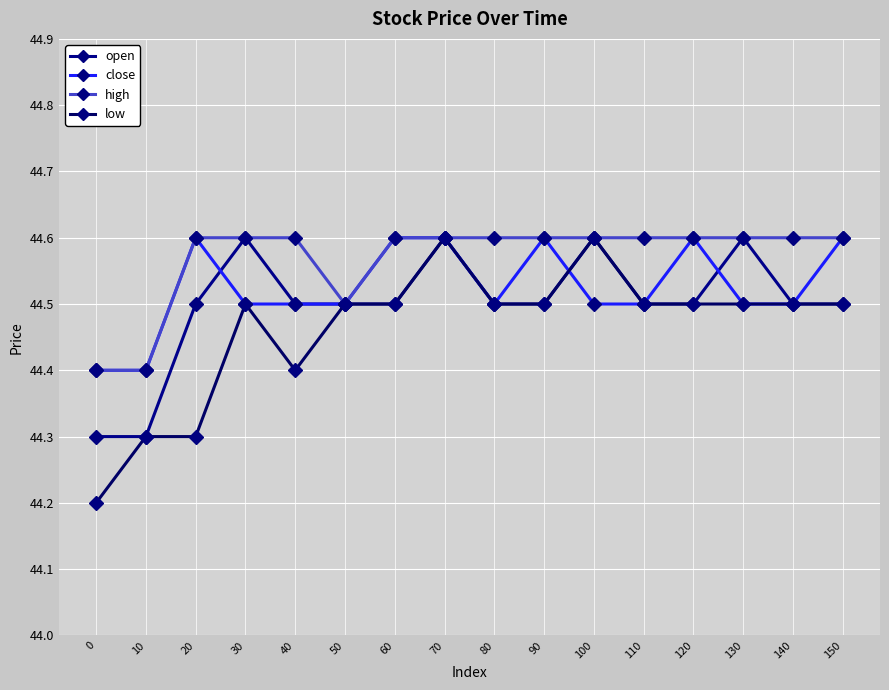

What is the value of the low point at the 6th from the left?

44.5